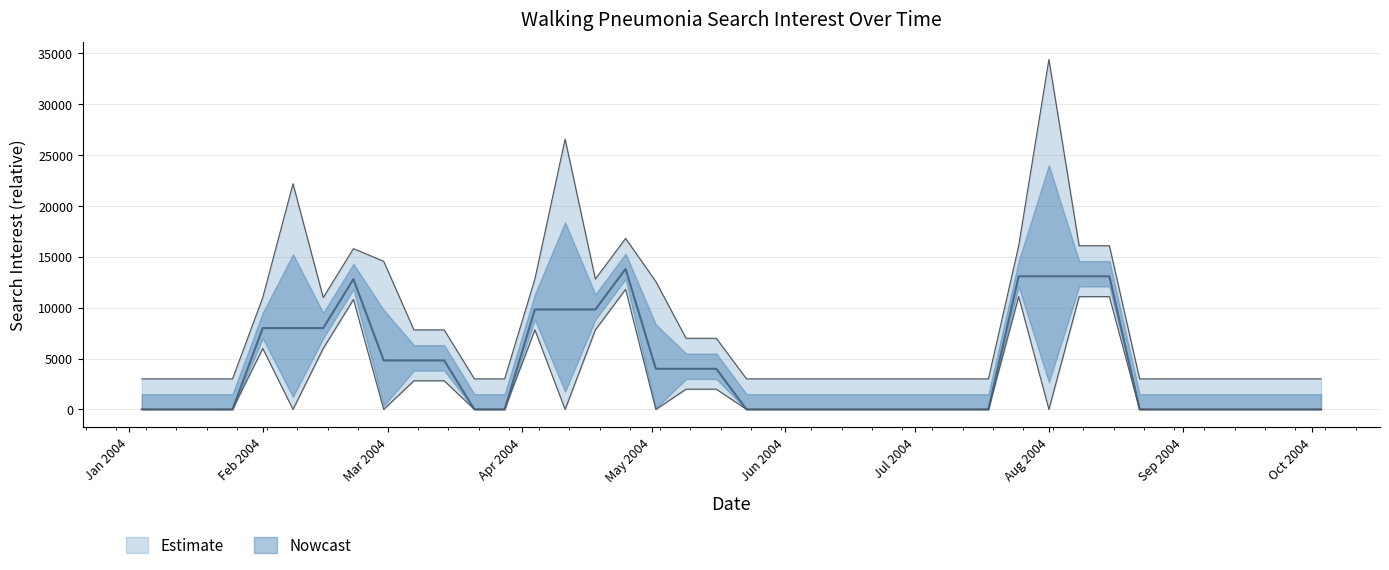

The value at 20 is 0.0. True or false?

True